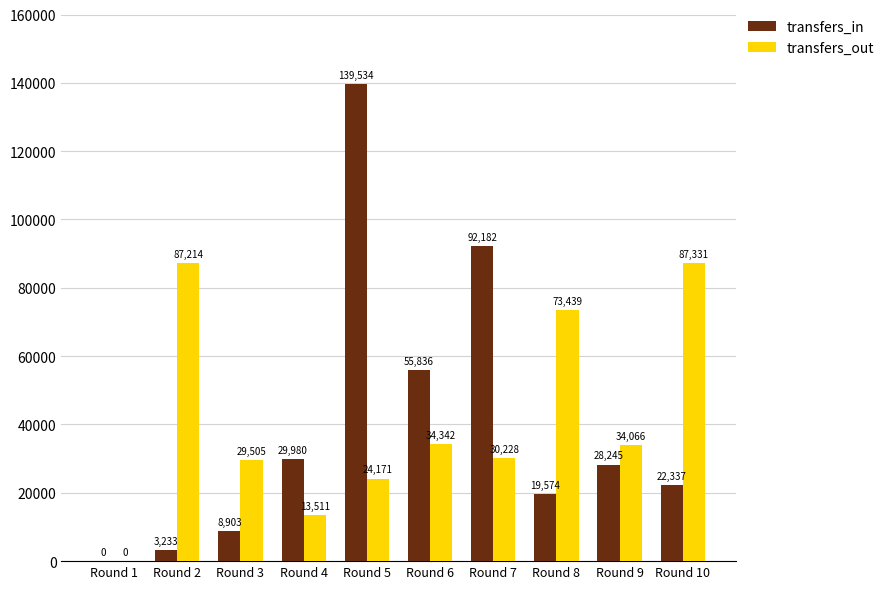

True or false: transfers_in has a value of 22337 at Round 10.

True